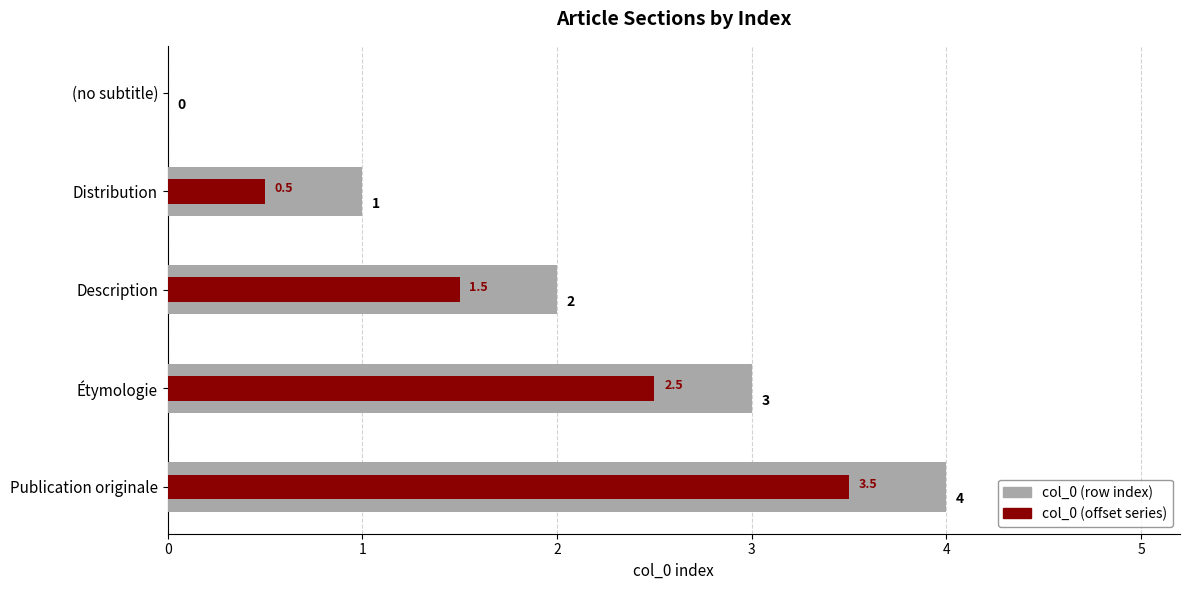

Does the chart contain any negative values?

No